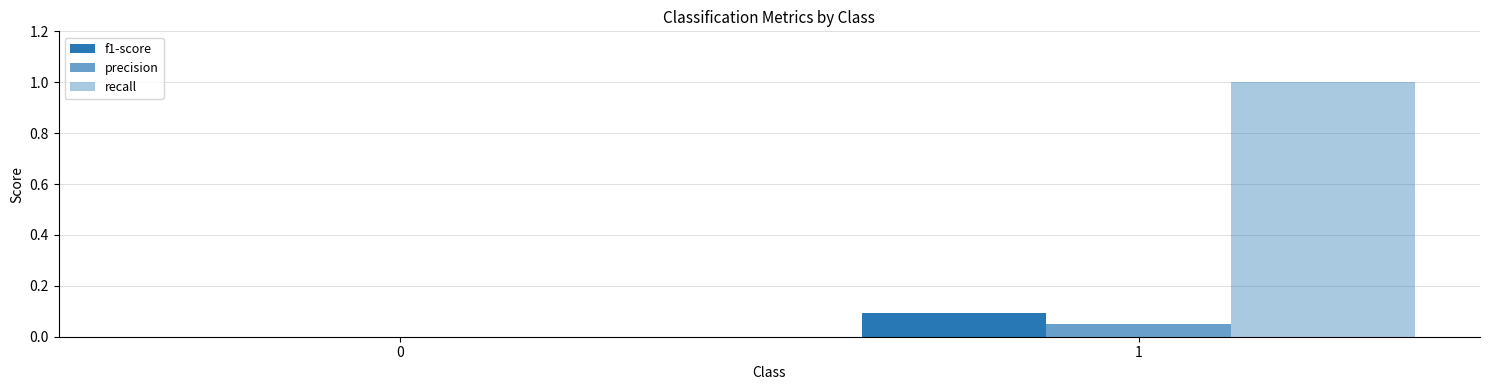

Does the chart contain stacked bars?

No